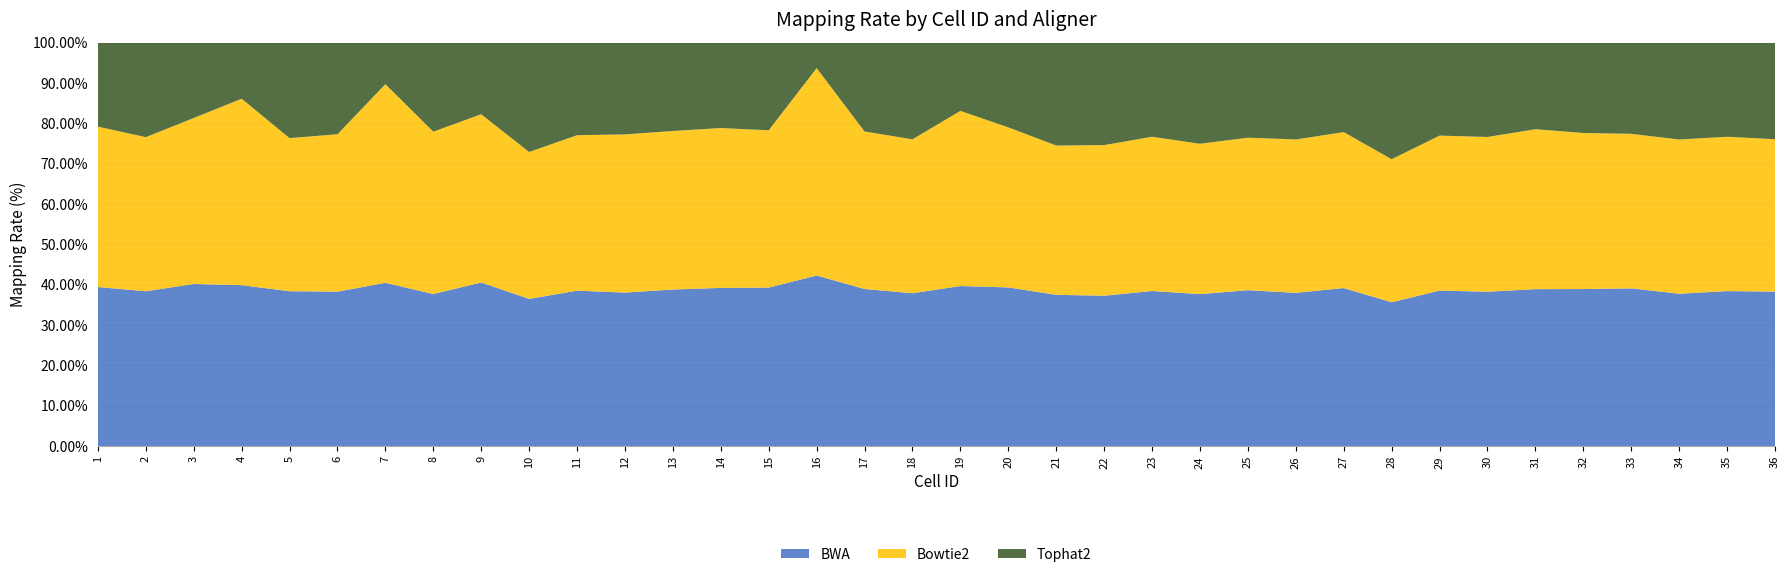

What is the lowest value of the BWA series?

35.6